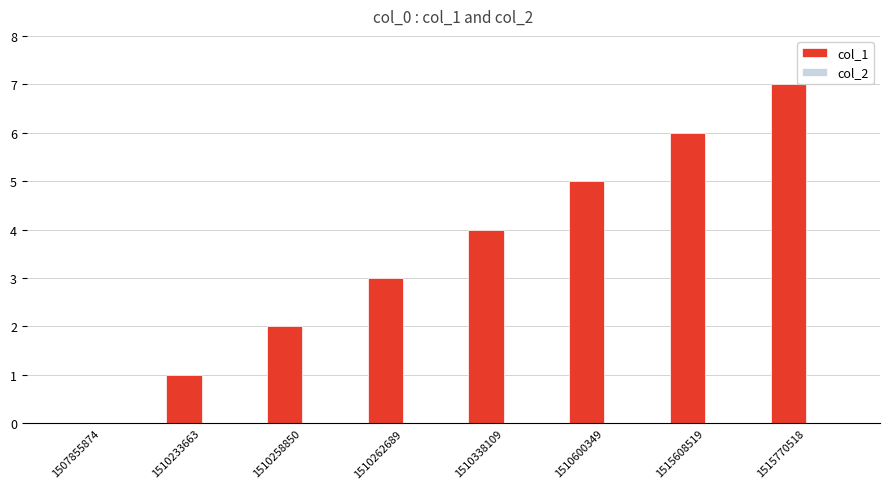

What is the sum of the values at 1510258850 and 1510600349?

7